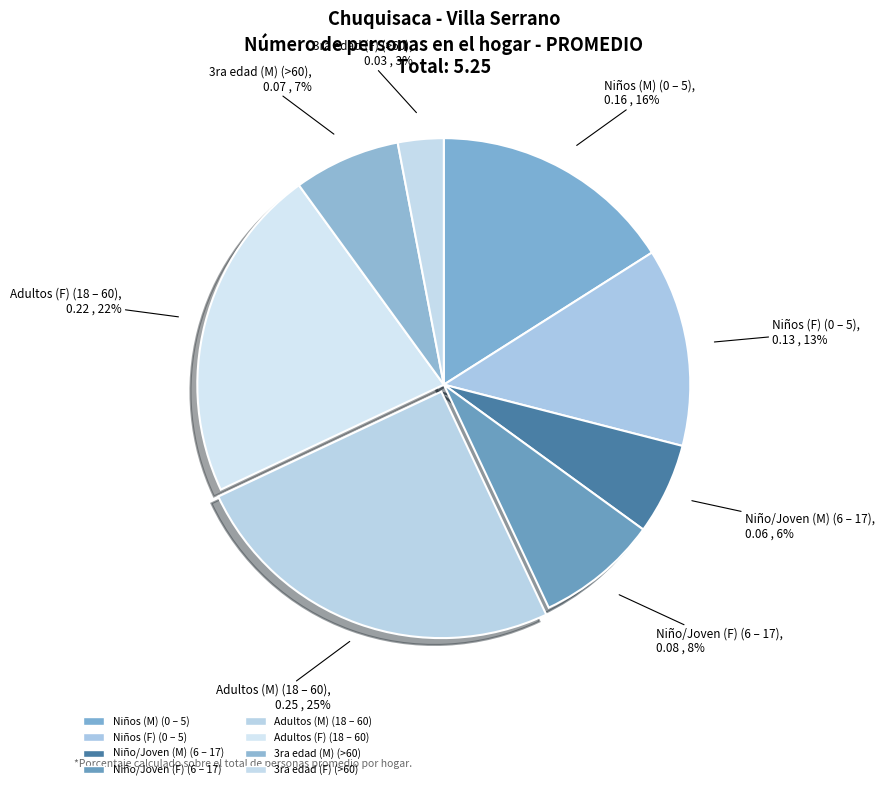

Count the number of slices in the pie.

8